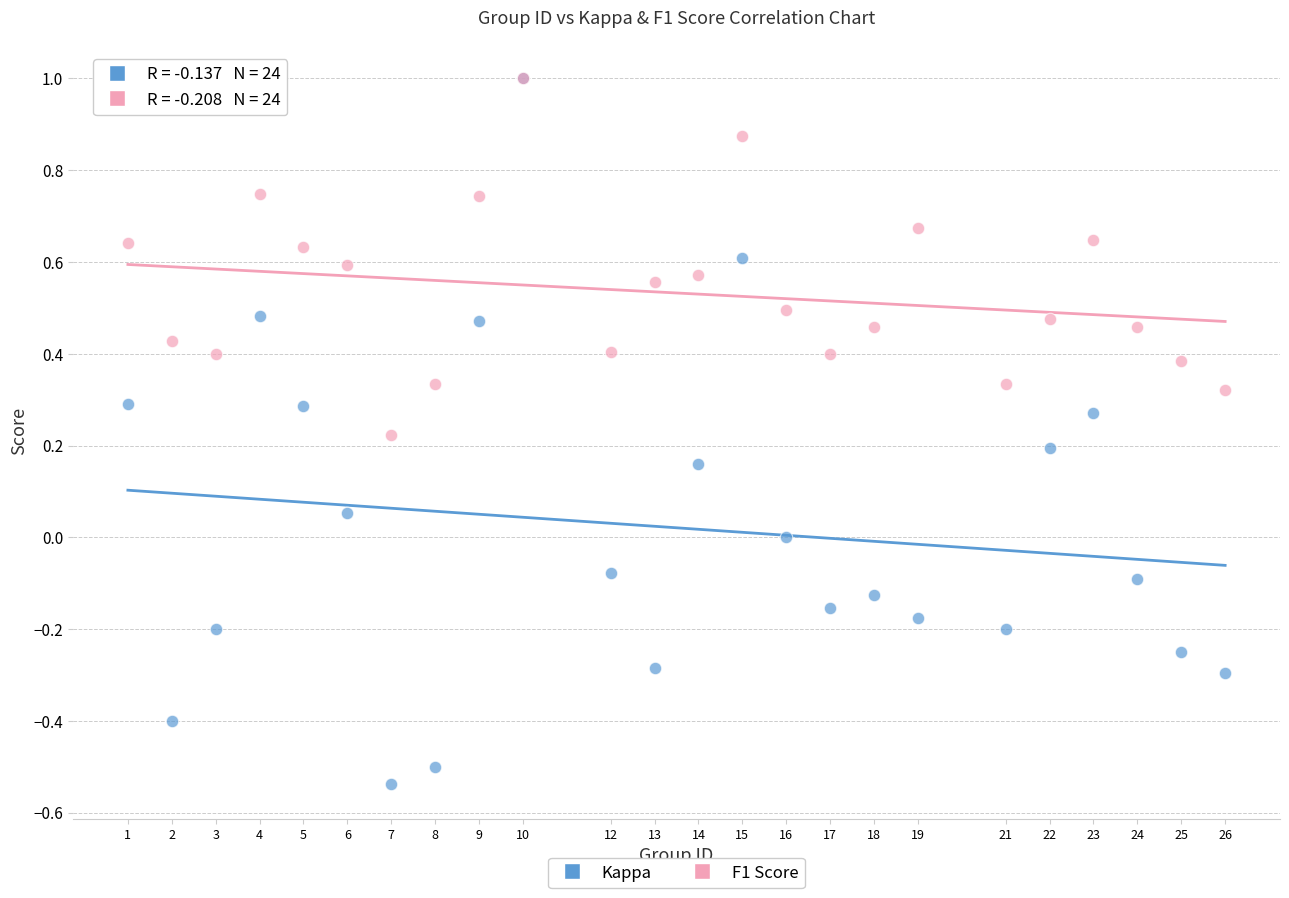

What are all the series names shown in the legend?

Kappa, F1 Score